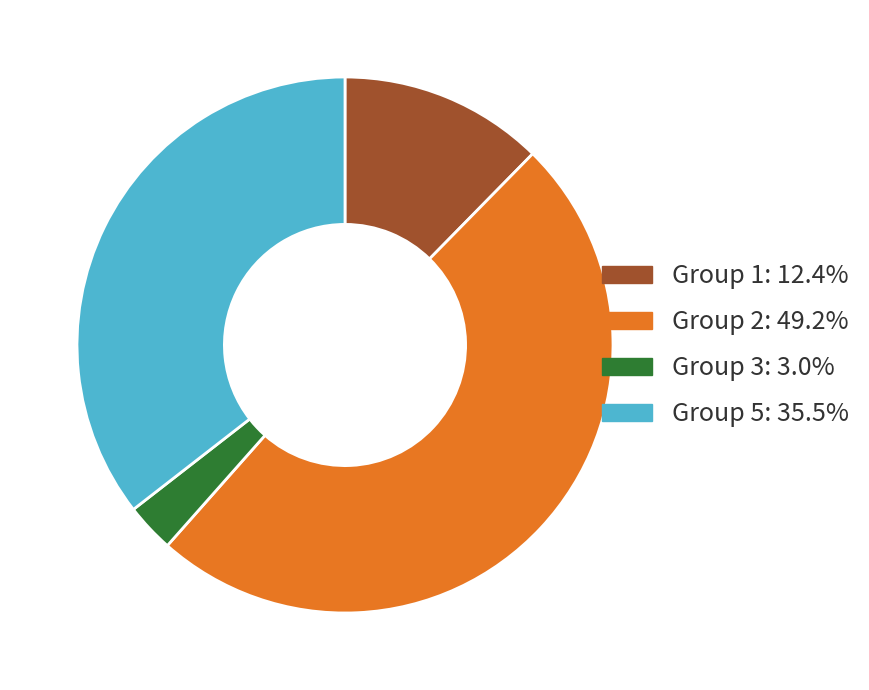

Is there a majority slice in this chart?

No